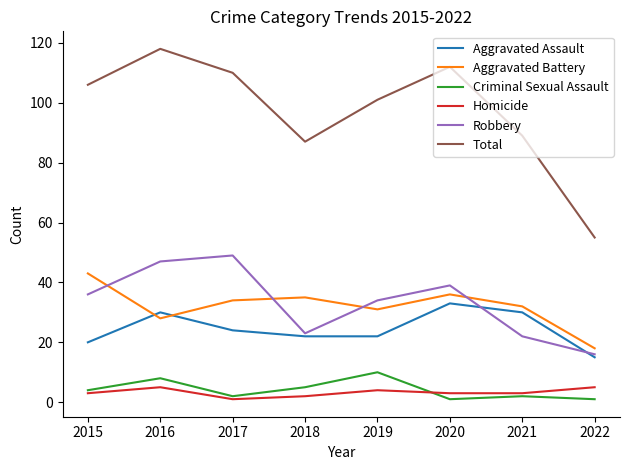

True or false: Total and Homicide cross at least once.

False